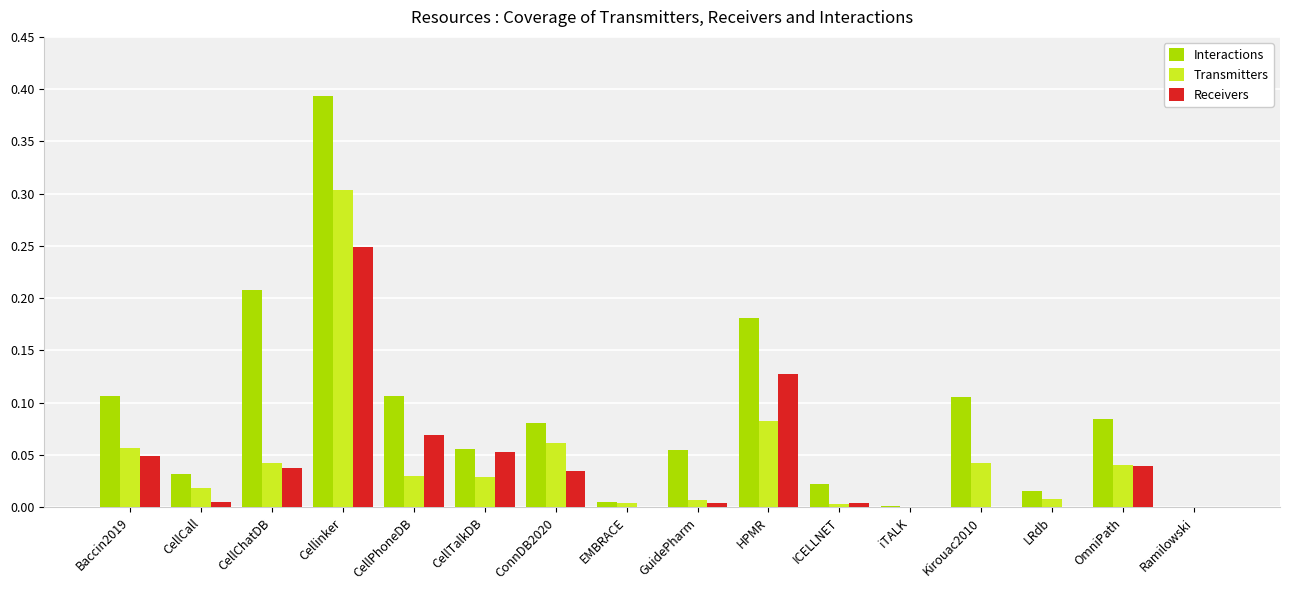

Is the value of Transmitters at iTALK greater than the value of Interactions at LRdb?

No